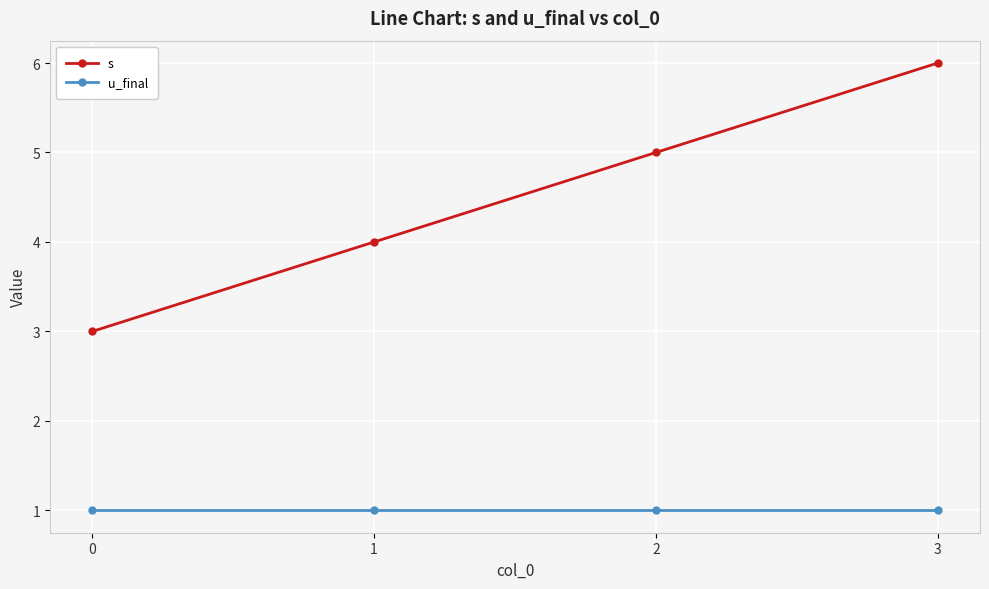

Which series has the largest total across all categories?

s